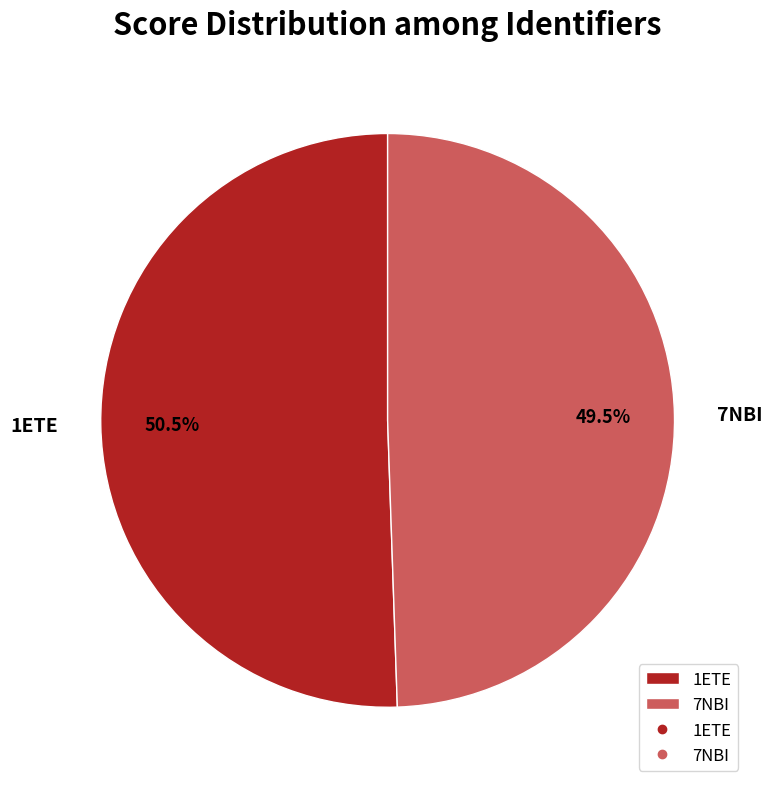

Which has a higher value, 7NBI or 1ETE?

1ETE